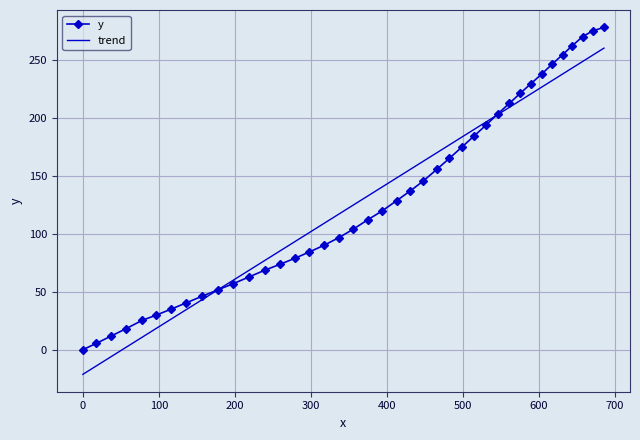

List the series in order of their peak value, highest first.

y, trend